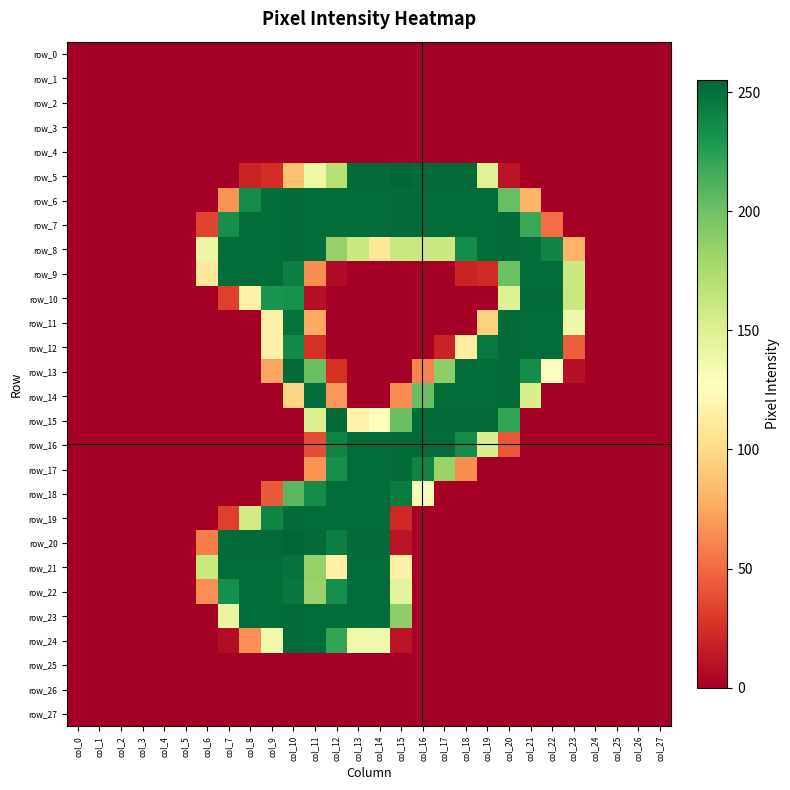

Which series has the largest range (max minus min)?

row_5